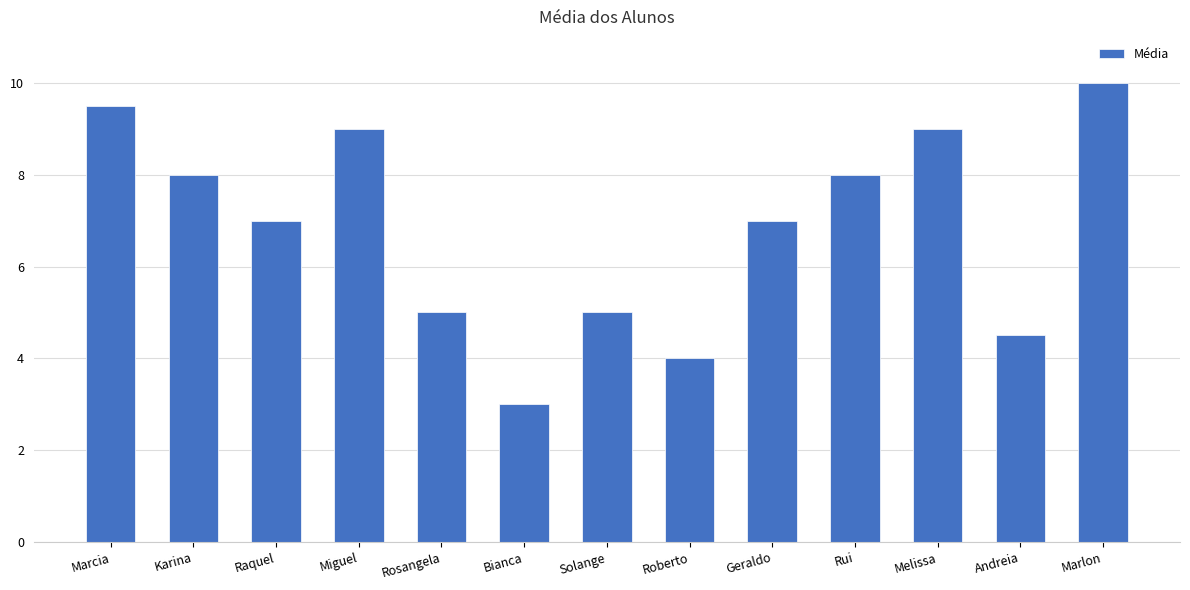

True or false: the data shows 2.5 at Roberto.

False